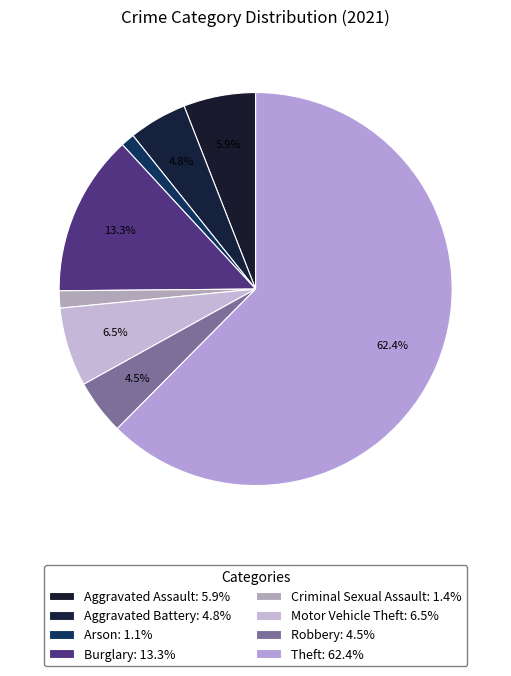

To the nearest percent, what is the difference between the largest and smallest slice percentages?

61%